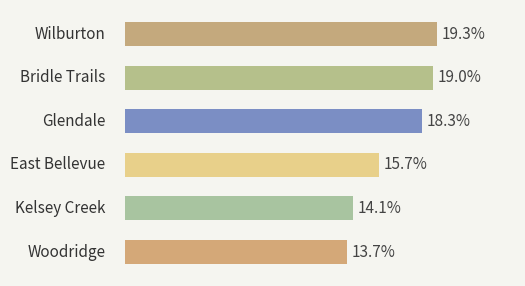

Does the chart contain any negative values?

No